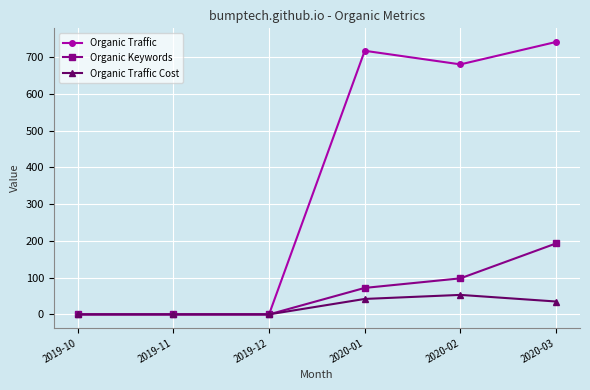

What is the difference between the Organic Traffic Cost values at 2019-11 and 2020-03?

35